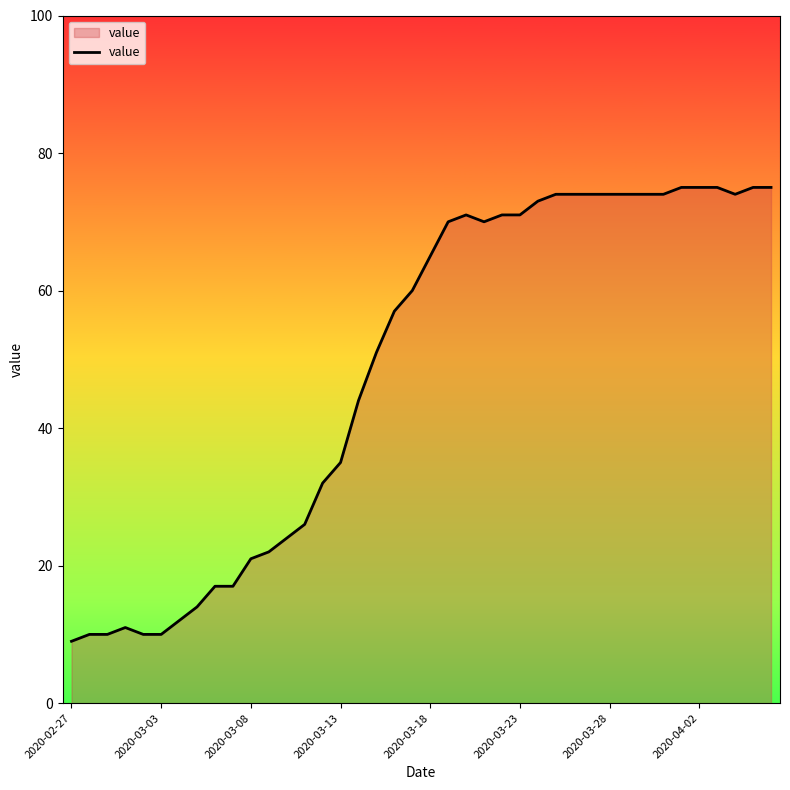

What is the smallest value displayed?

9